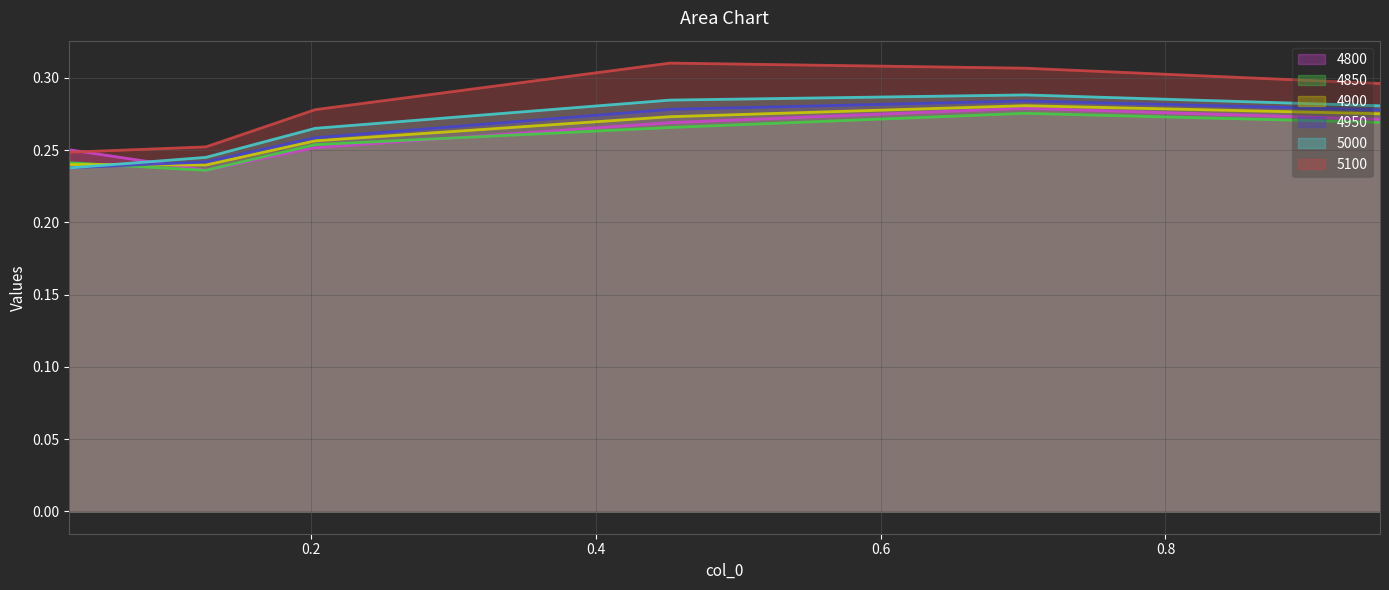

List the series in order of their peak value, highest first.

5100, 5000, 4950, 4900, 4800, 4850